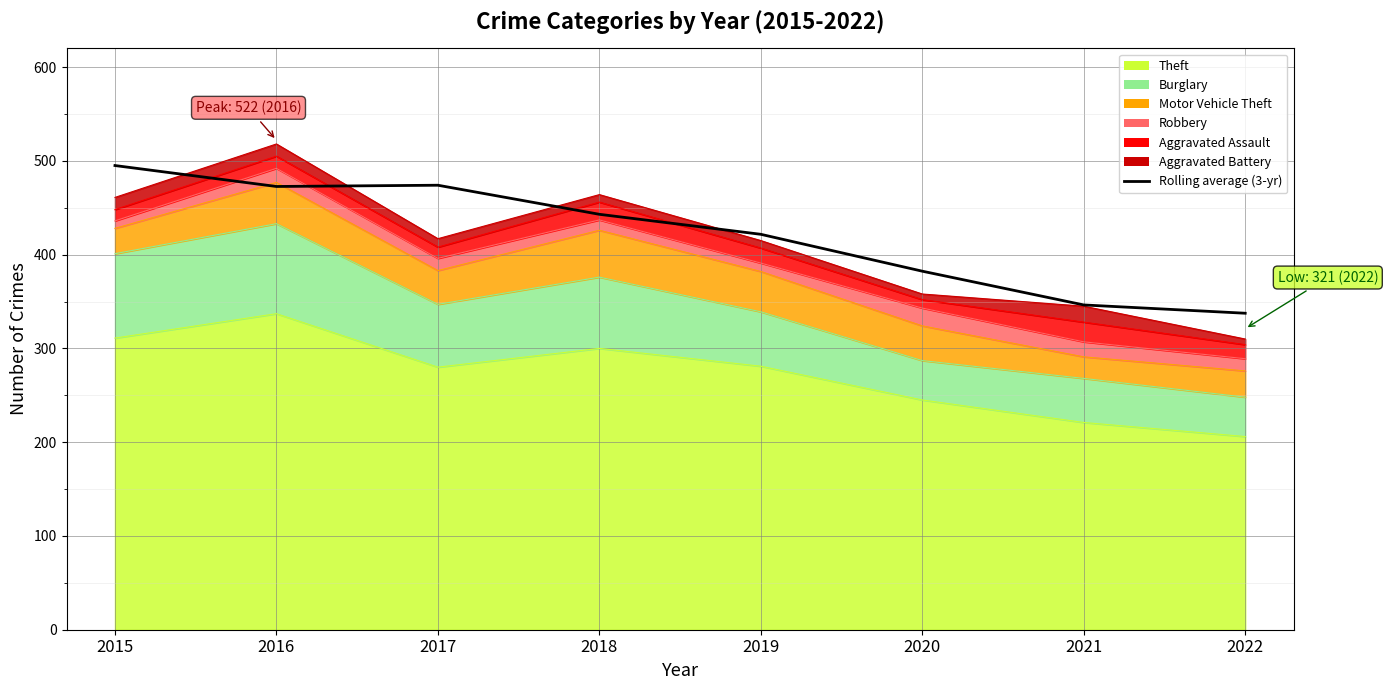

What is the change in value from 2016 to 2021?

-126.3